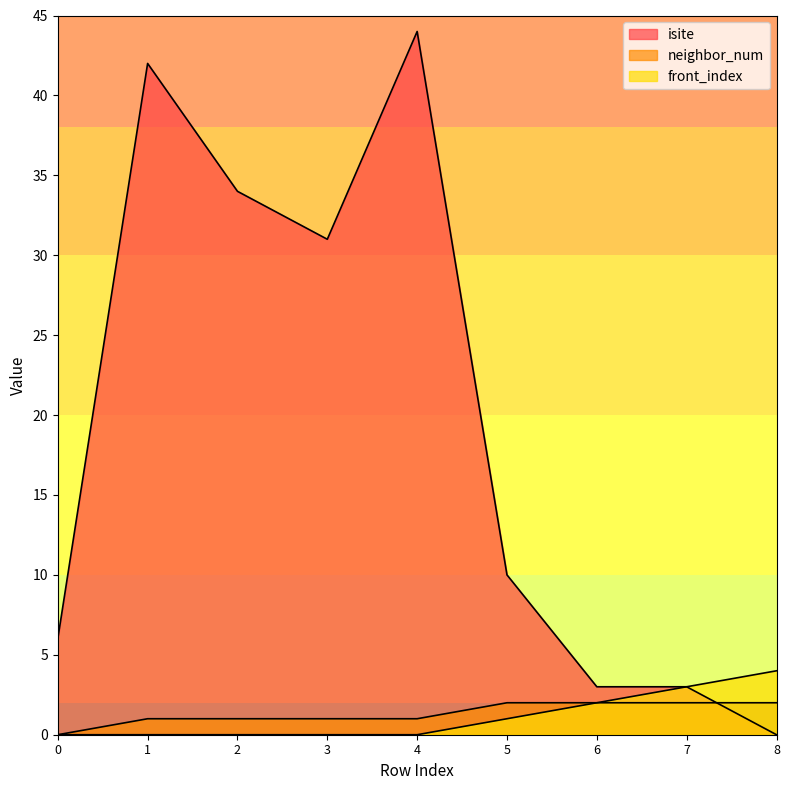

Is it true that neighbor_num equals 1 at 3?

True